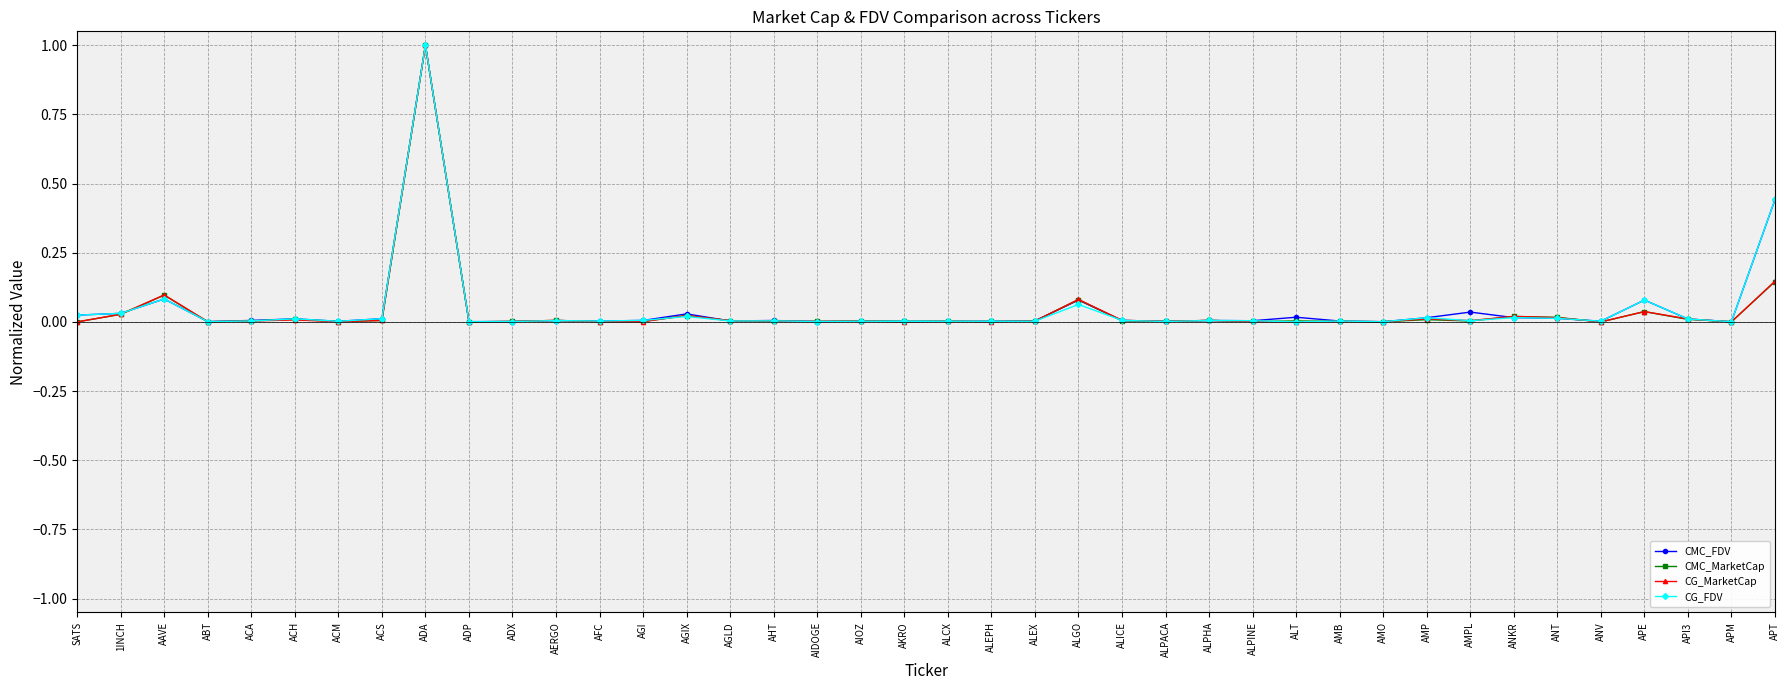

How many categories are shown in the chart?

40